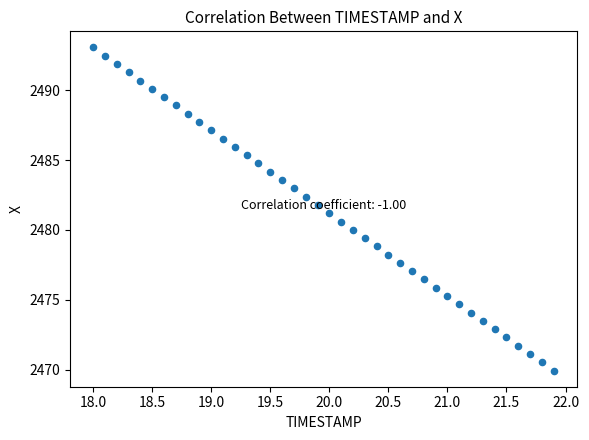

What is the range of X values (max minus min)?

3.9